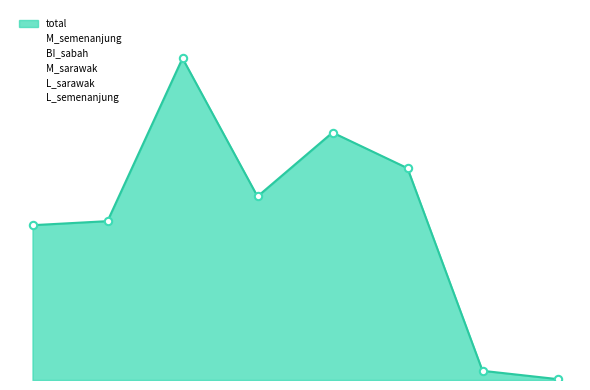

What is the total value across all series at KOTA SERIEMAS?

2488